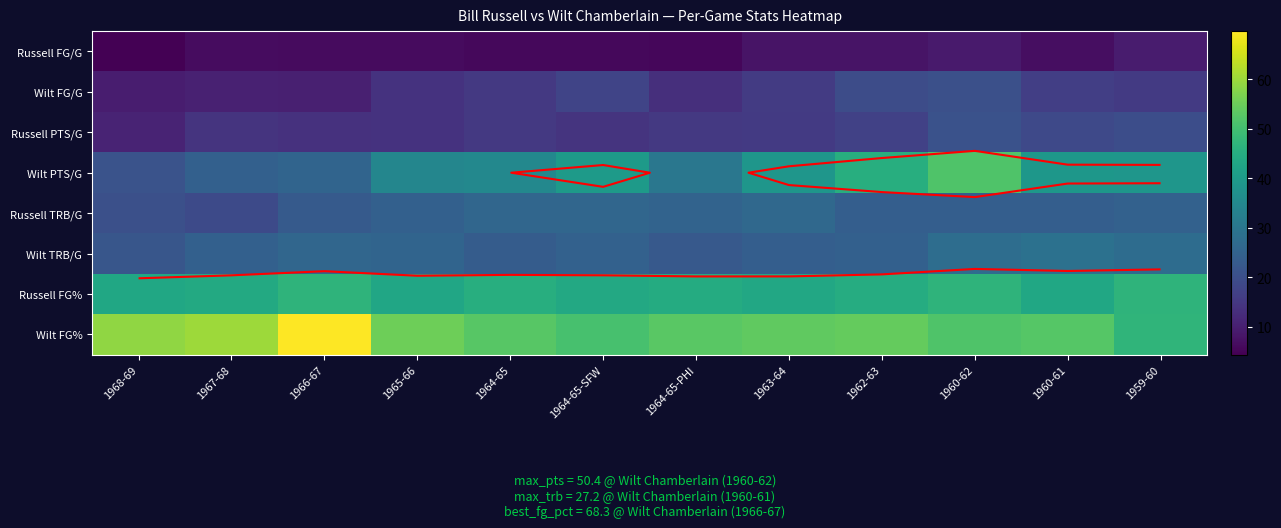

What is the approximate value of Russell FG/G at 1962-63?

7.8